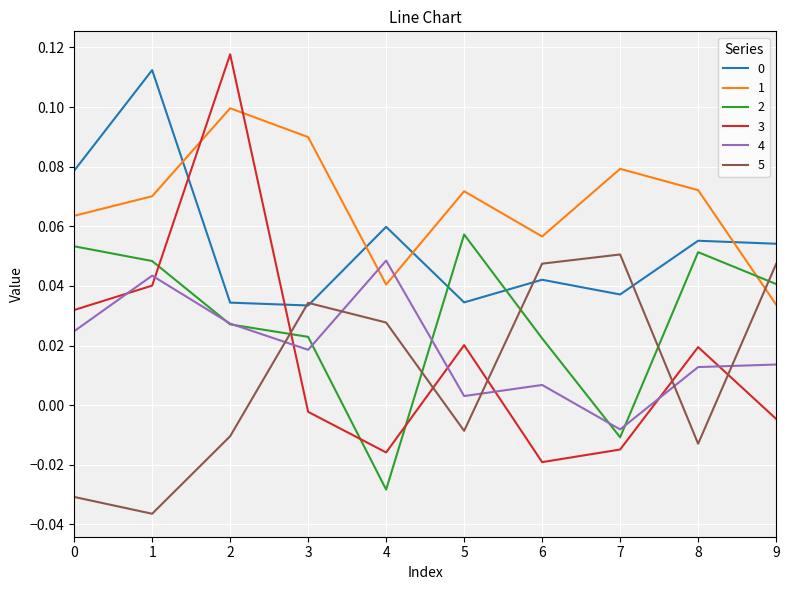

Is the value of 5 at 7 greater than the value of 0 at 7?

Yes